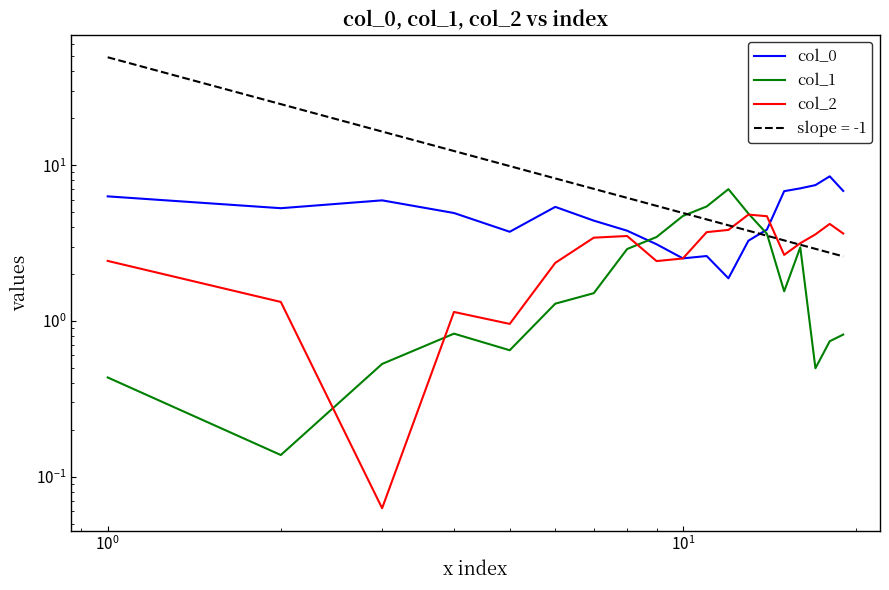

In col_1, how many points are lower than both neighbors (excluding endpoints)?

4